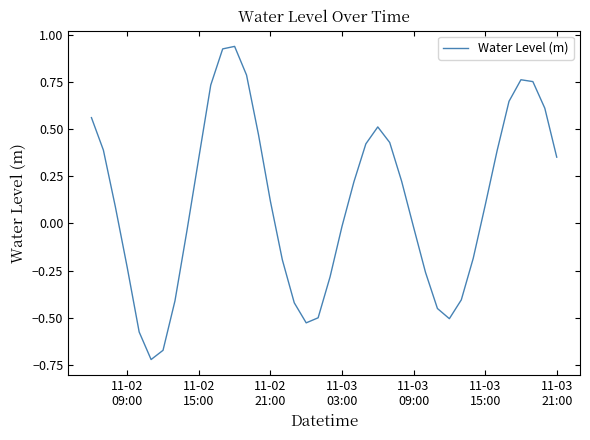

What is the difference between the maximum and minimum values?

1.7